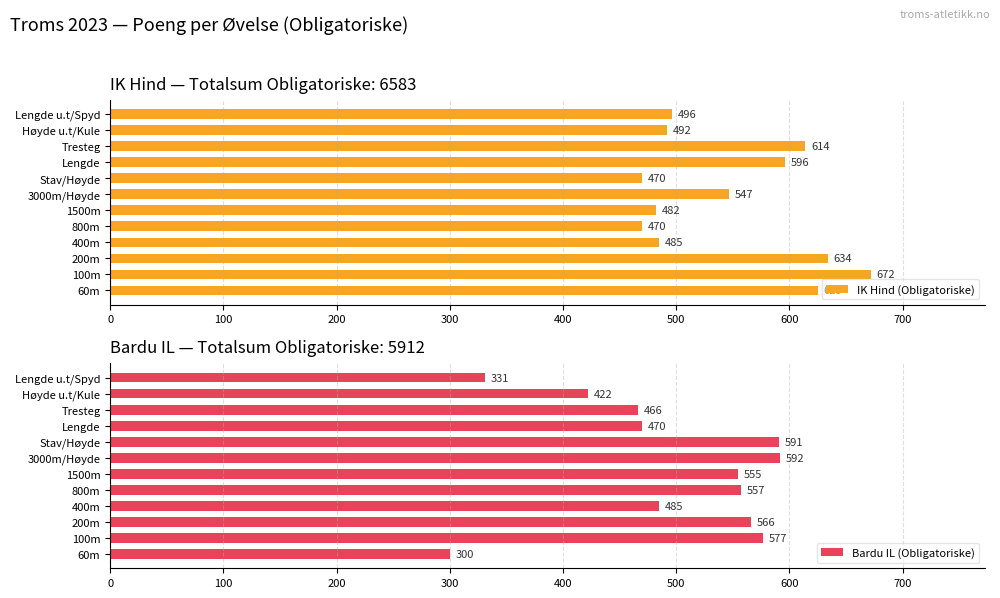

What is the highest value of the IK Hind (Obligatoriske) series?

672